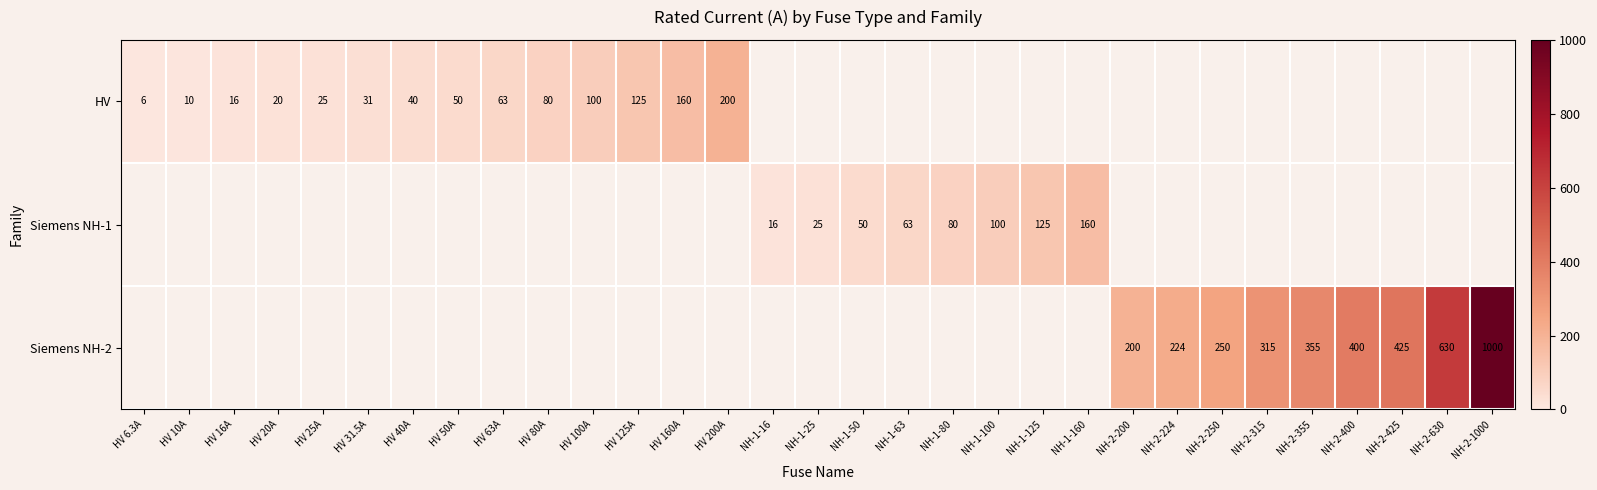

True or false: Siemens NH-1 has a value of 52.8 at NH-1-160.

False